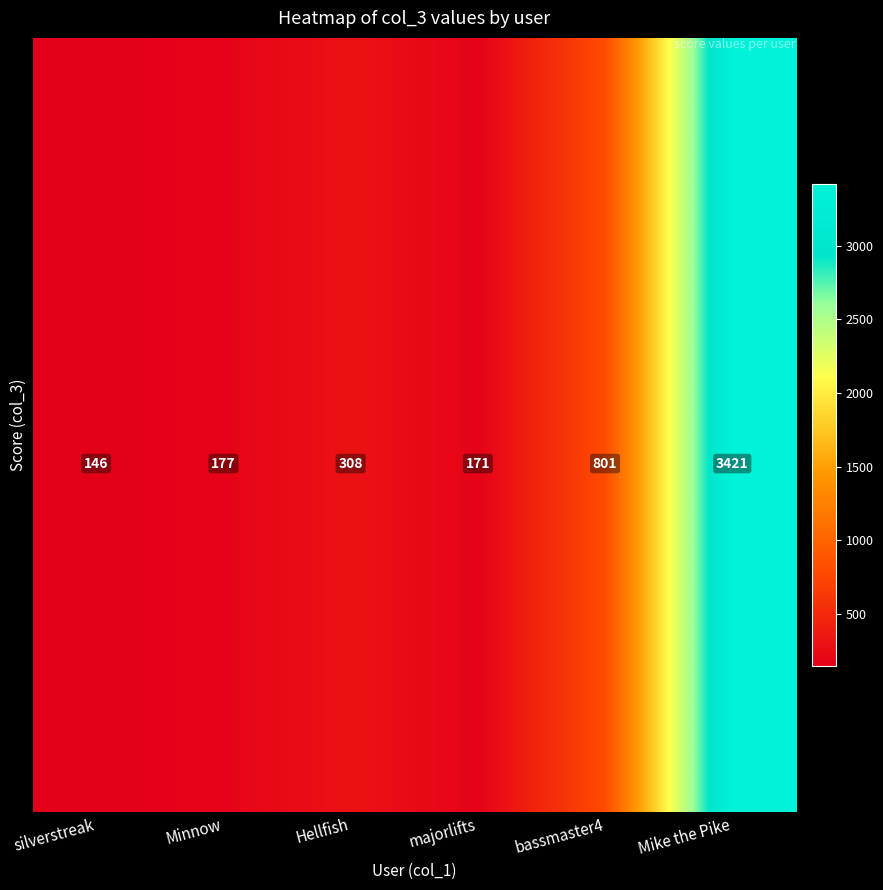

Which label corresponds to the largest value in the chart?

Mike the Pike